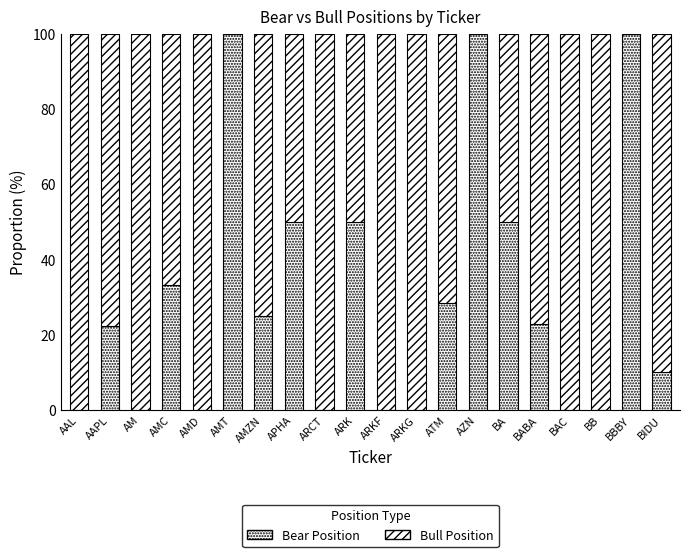

Which series has the largest range (max minus min)?

Bear Position